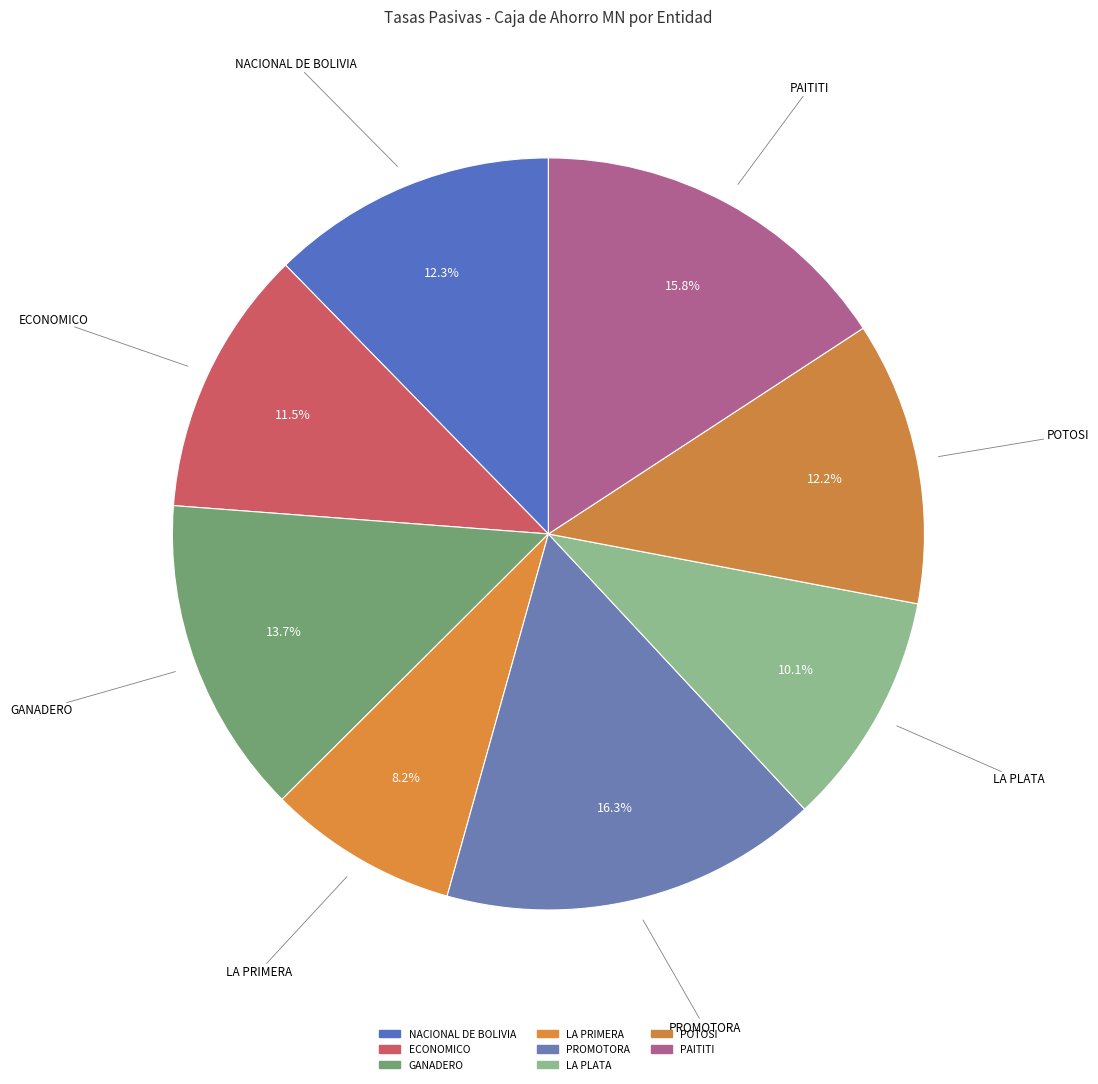

Count the number of slices in the pie.

8